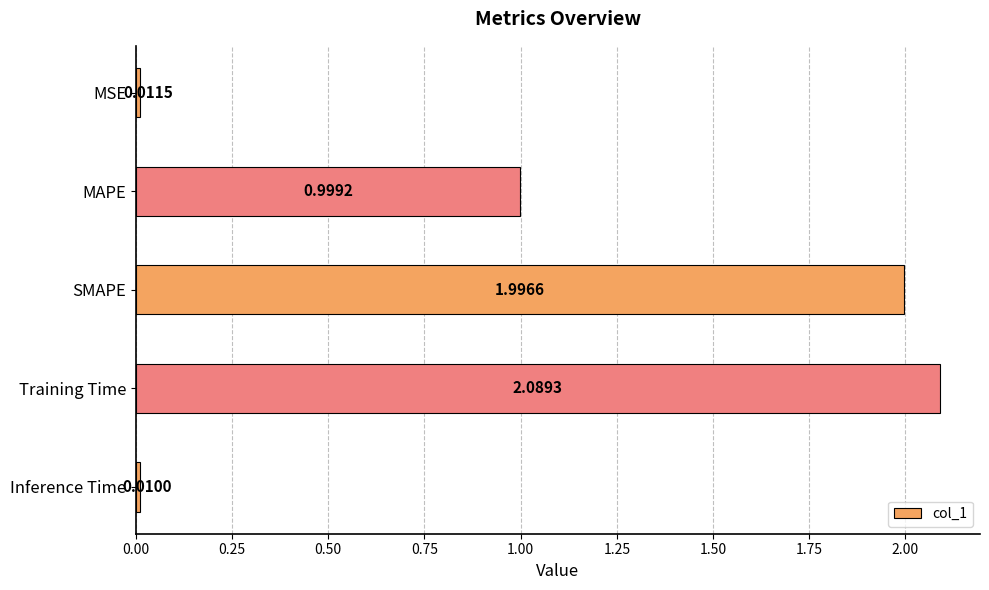

What is the change in value from SMAPE to Training Time?

+0.1